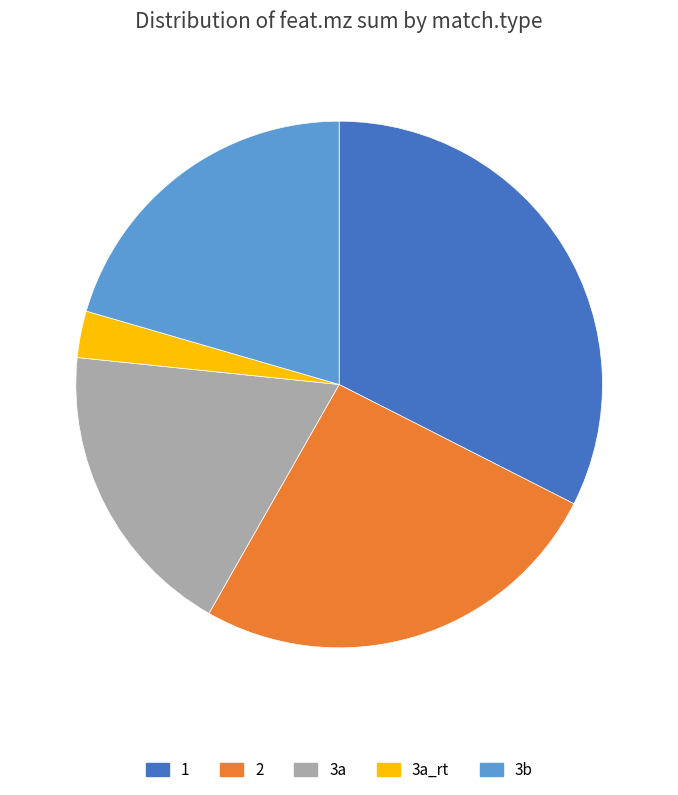

Is it true that 3a_rt is 14% of the pie?

False